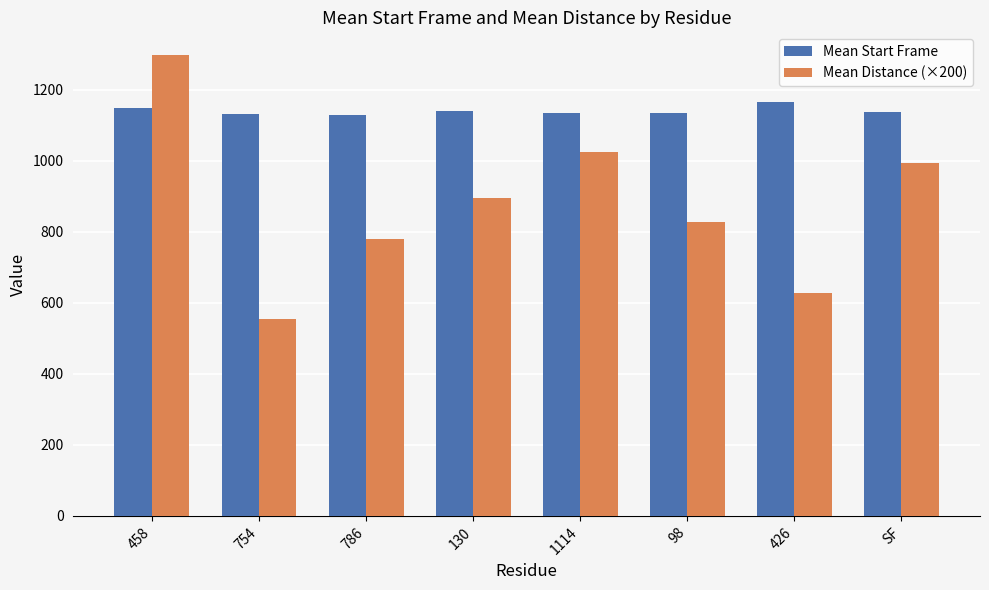

Rank the series at 458 from lowest to highest value.

Mean Start Frame, Mean Distance (×200)